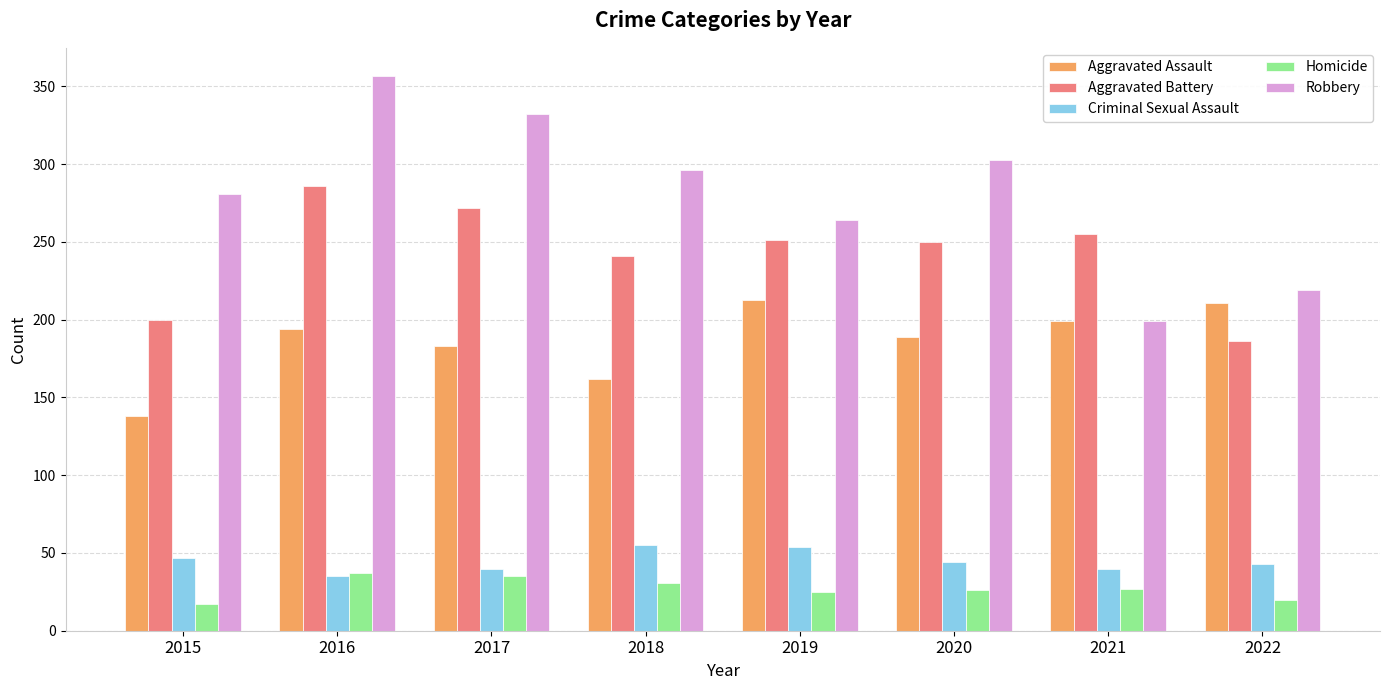

The Criminal Sexual Assault series shows 54 at 2016. True or false?

False